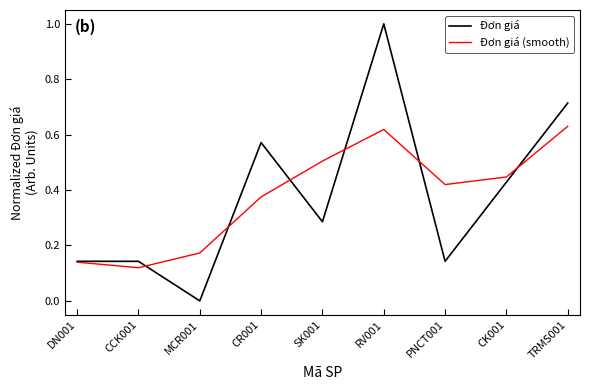

Where is the first local minimum for Đơn giá (smooth)?

CCK001